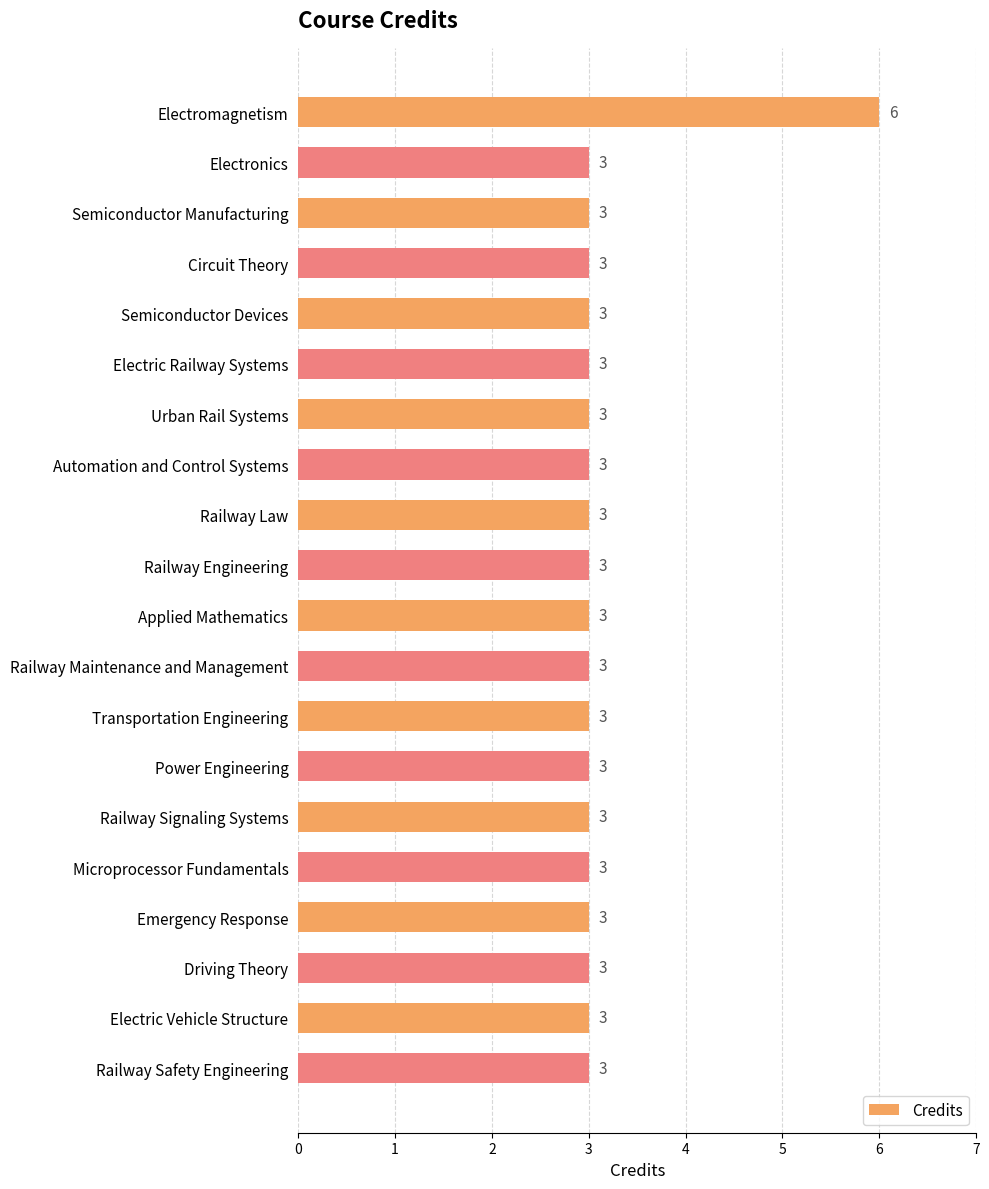

How many distinct data groups are displayed?

1